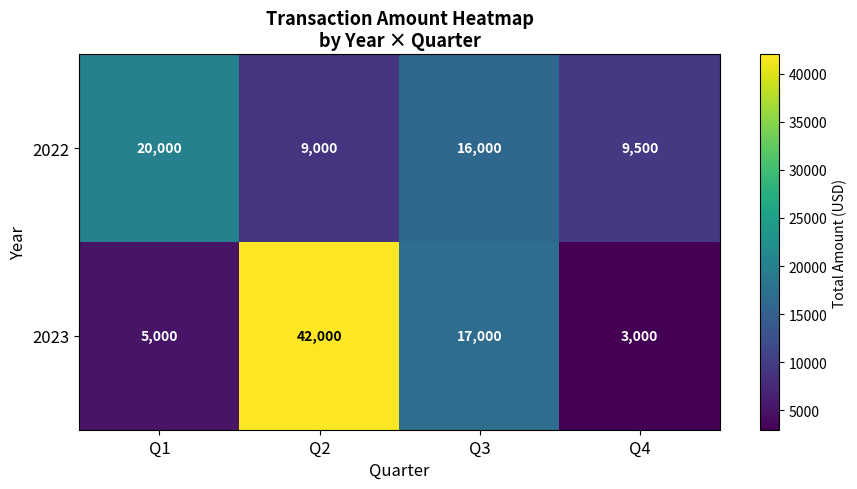

Rank the series at Q3 from lowest to highest value.

2022, 2023